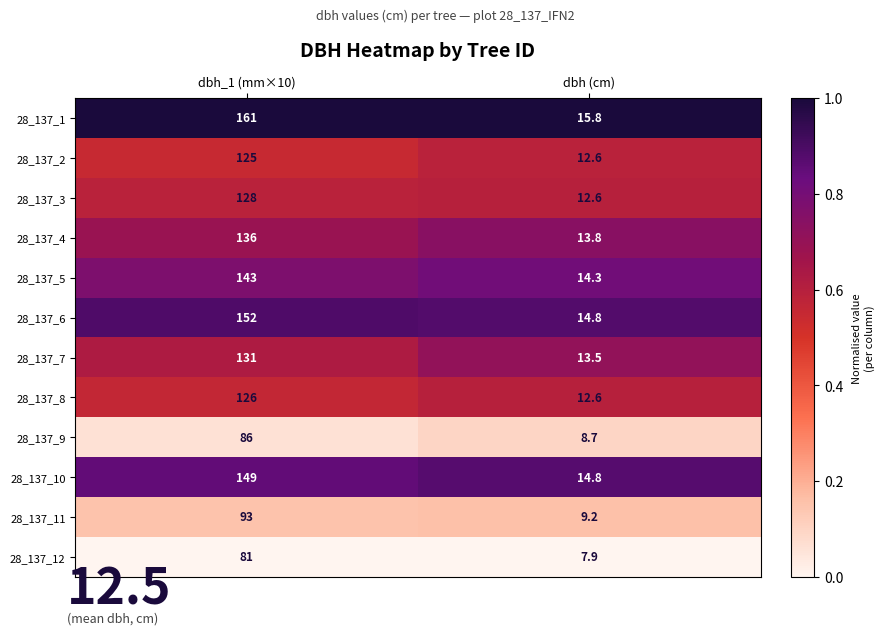

Rank the series by their maximum value, from lowest to highest.

28_137_12, 28_137_9, 28_137_11, 28_137_2, 28_137_8, 28_137_3, 28_137_7, 28_137_4, 28_137_5, 28_137_10, 28_137_6, 28_137_1